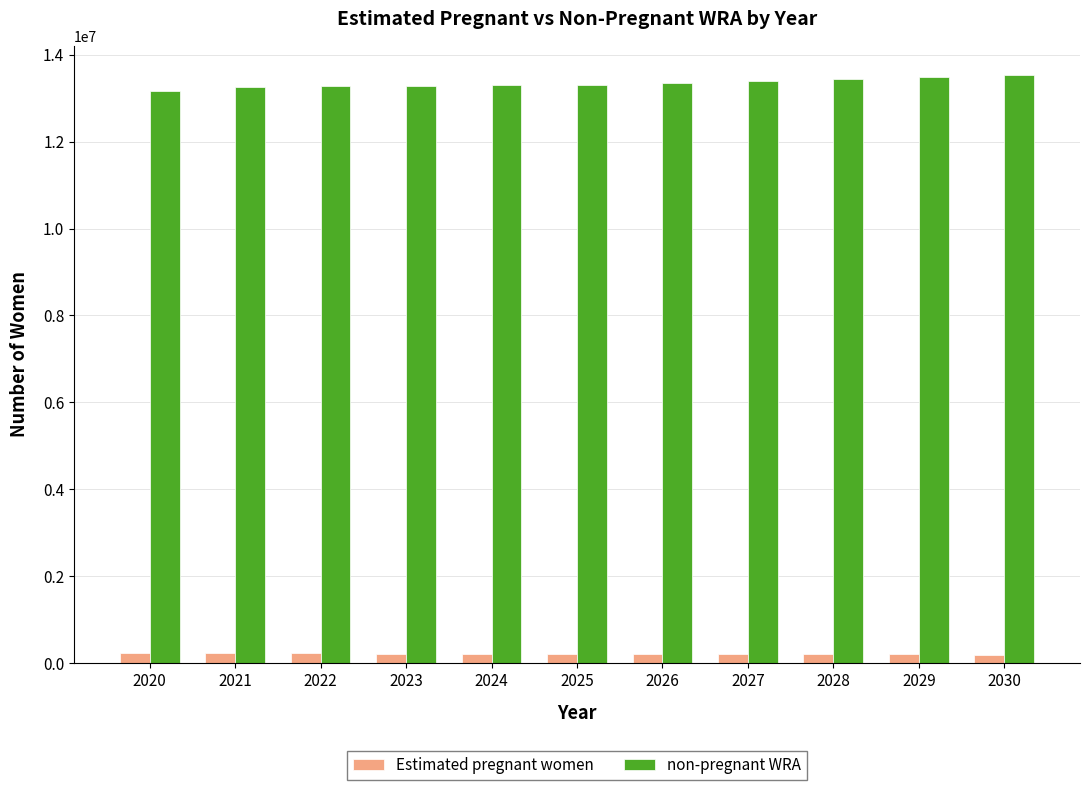

What is the maximum value for non-pregnant WRA?

13533536.5